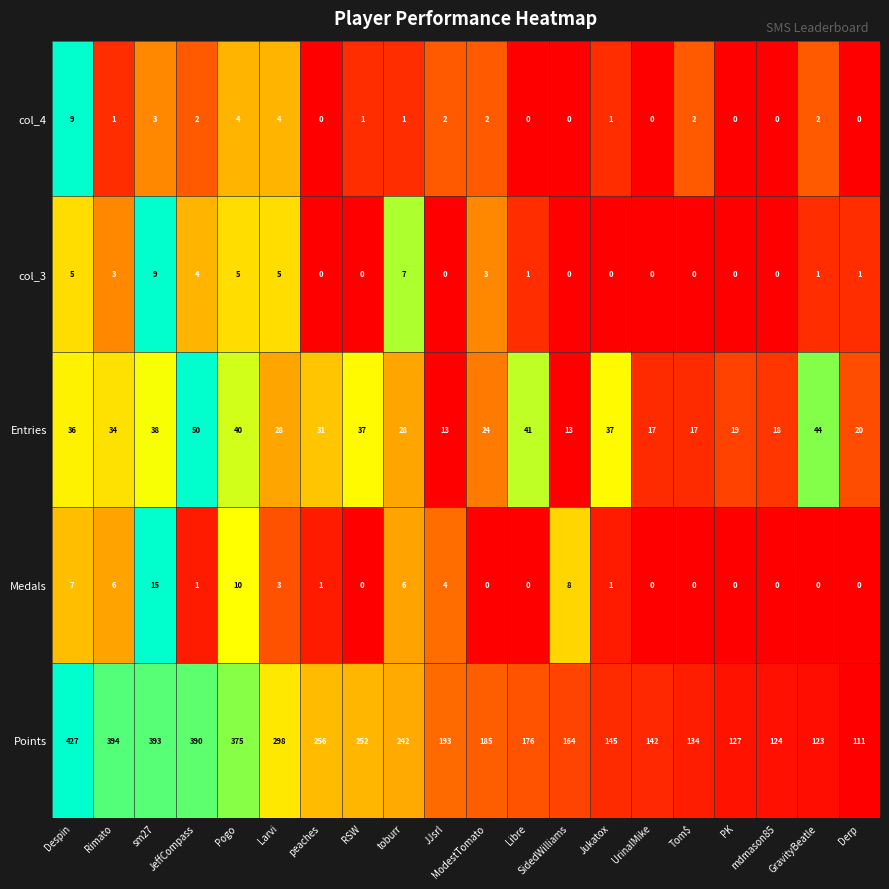

Which category has the highest value across all series?

Despin